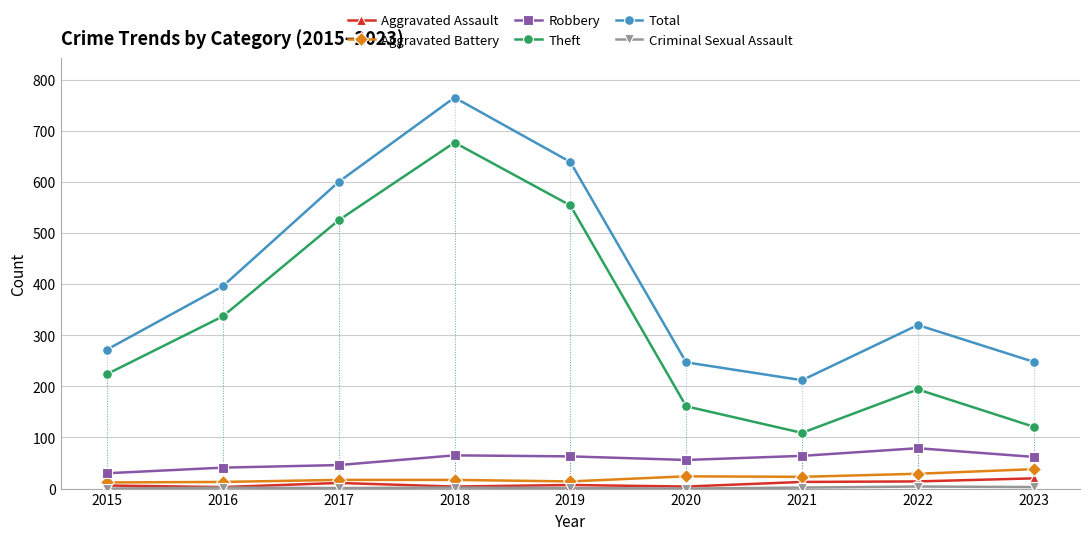

At which category does the chart reach its peak across all series?

2018